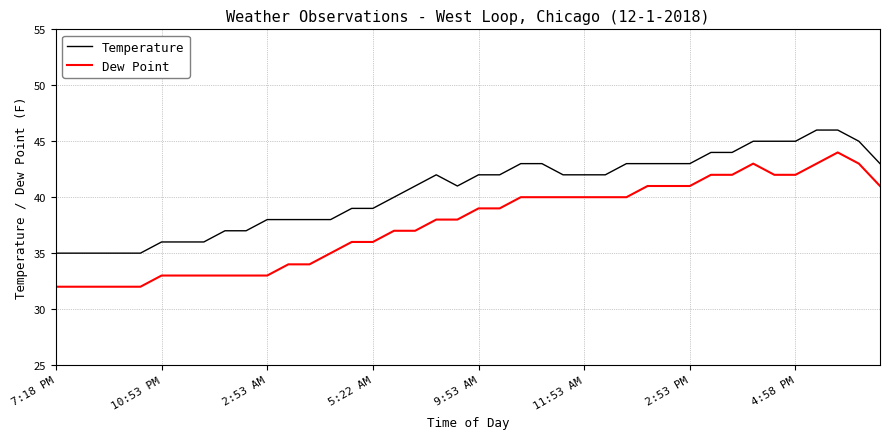

What is the maximum value shown in the chart?

46